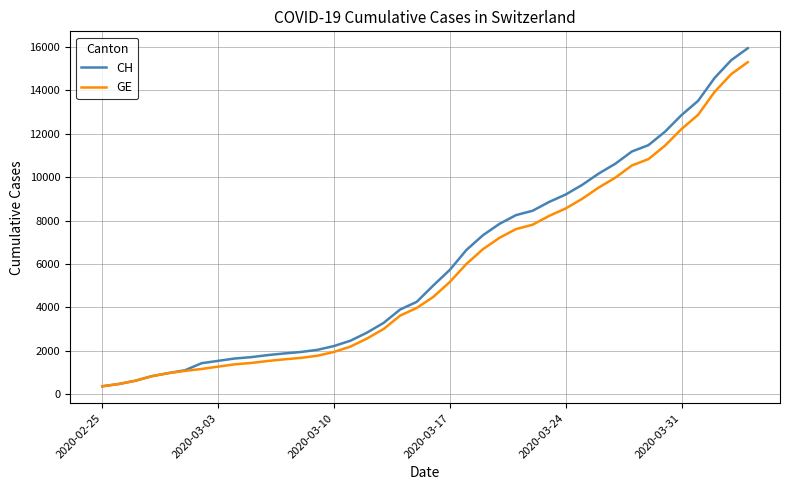

What is the smallest value displayed?

375